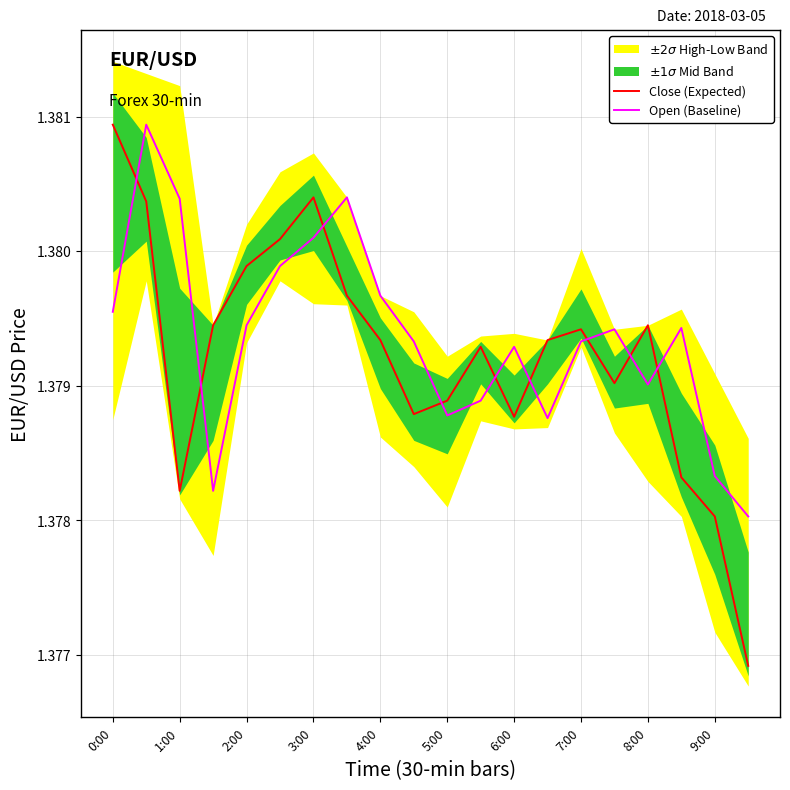

Which series ends up on top after the final intersection of Open (Baseline) and Close (Expected)?

Open (Baseline)